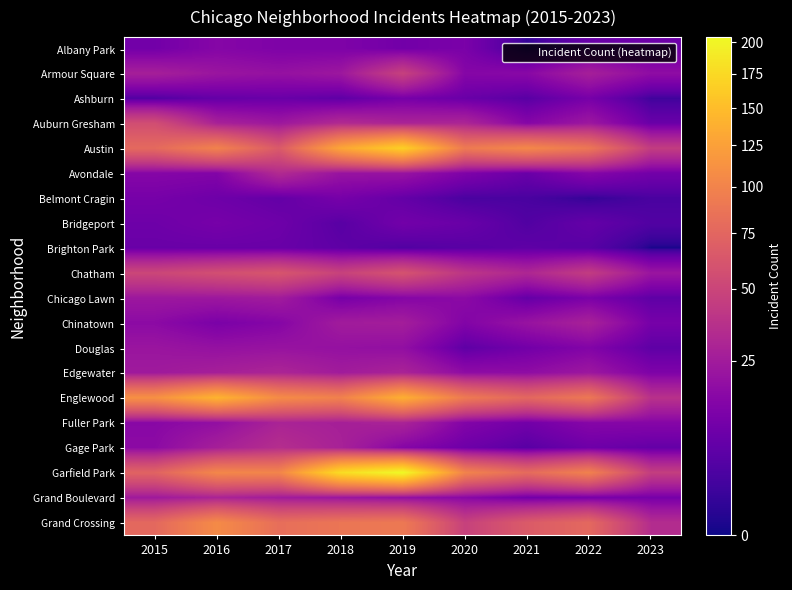

At which category does the chart reach its minimum across all series?

2023